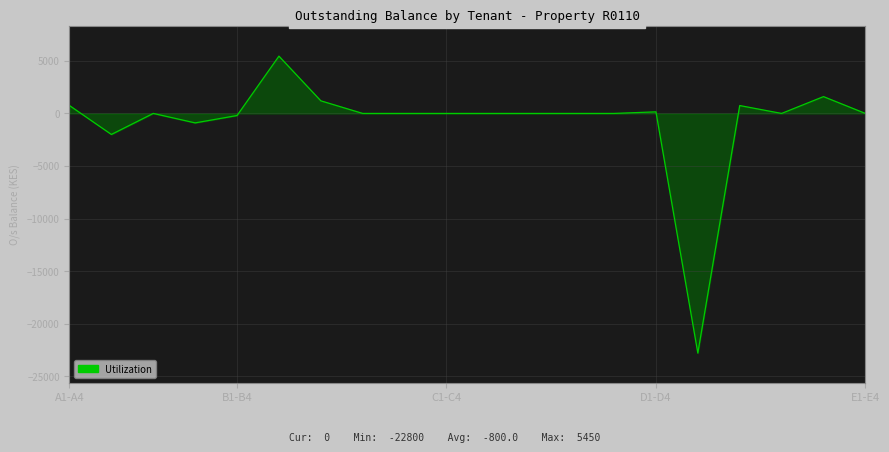

What is the smallest value displayed?

-22800